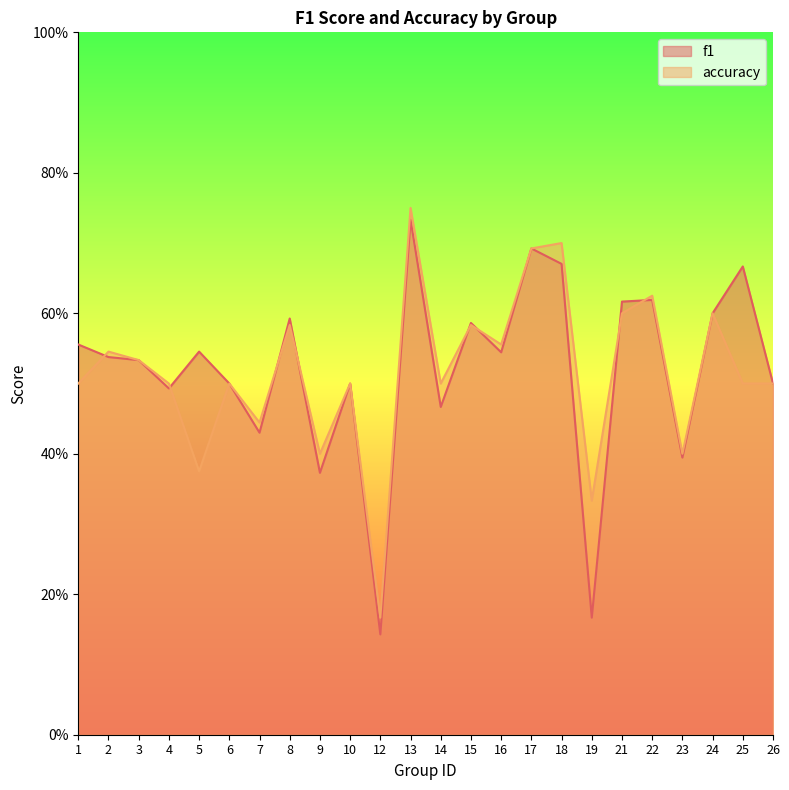

Which series has the largest range (max minus min)?

f1